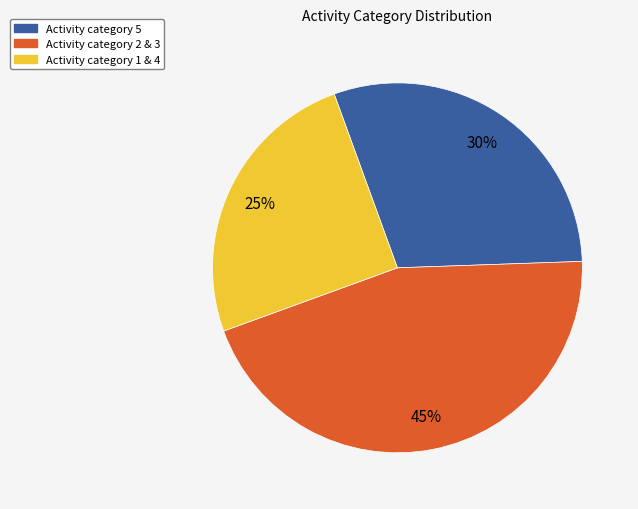

To the nearest percent, what is the average slice percentage?

33%